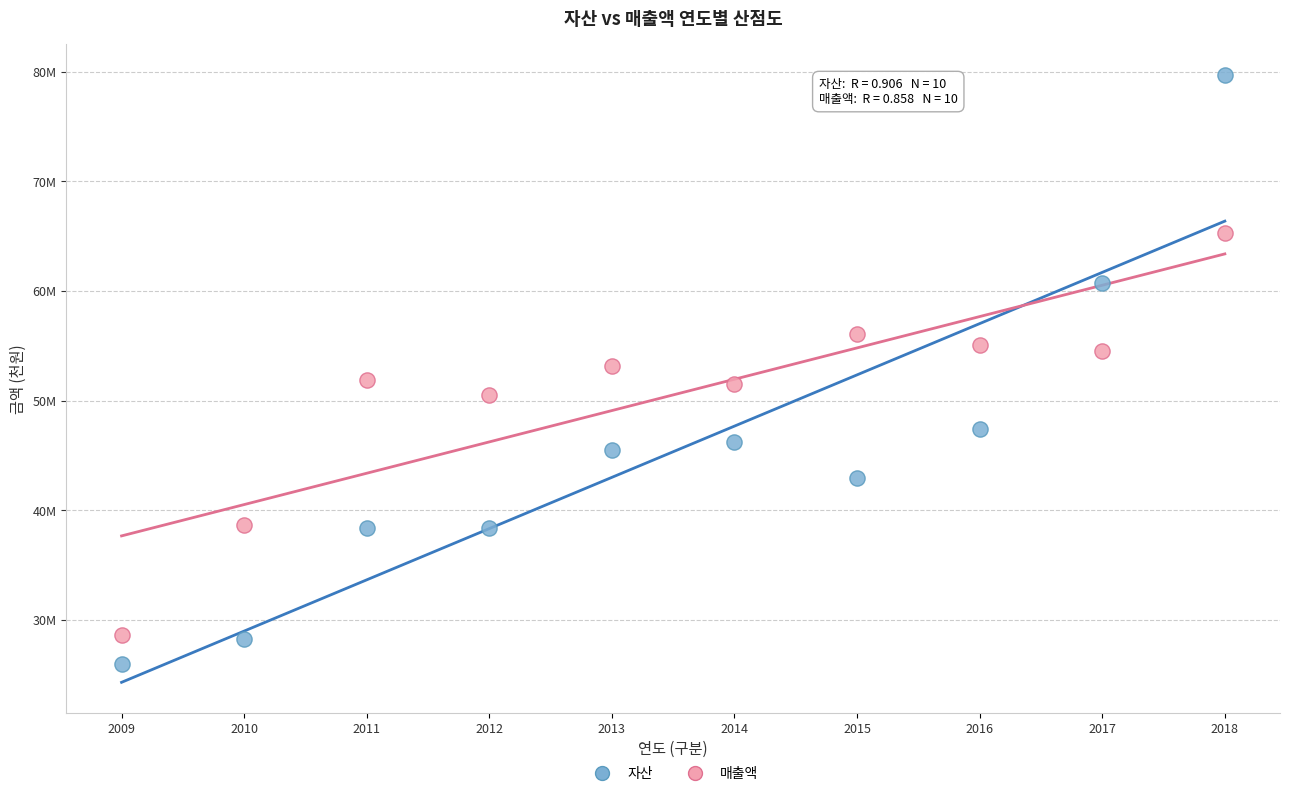

What are all the series names shown in the legend?

자산, 매출액